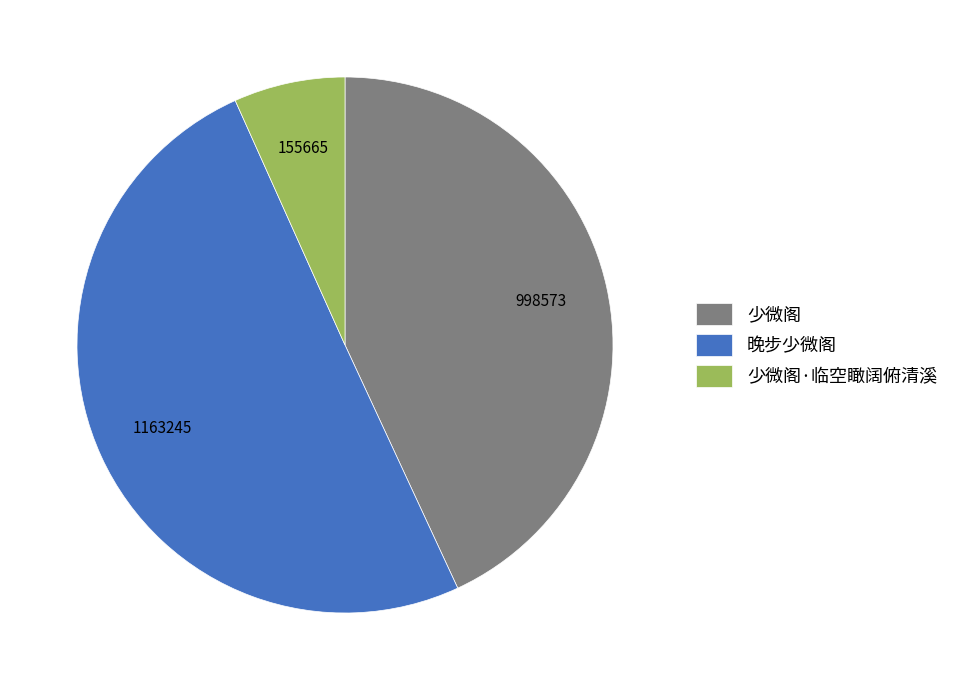

Approximately how many times larger is the value at 晚步少微阁 compared to 少微阁?

1.2